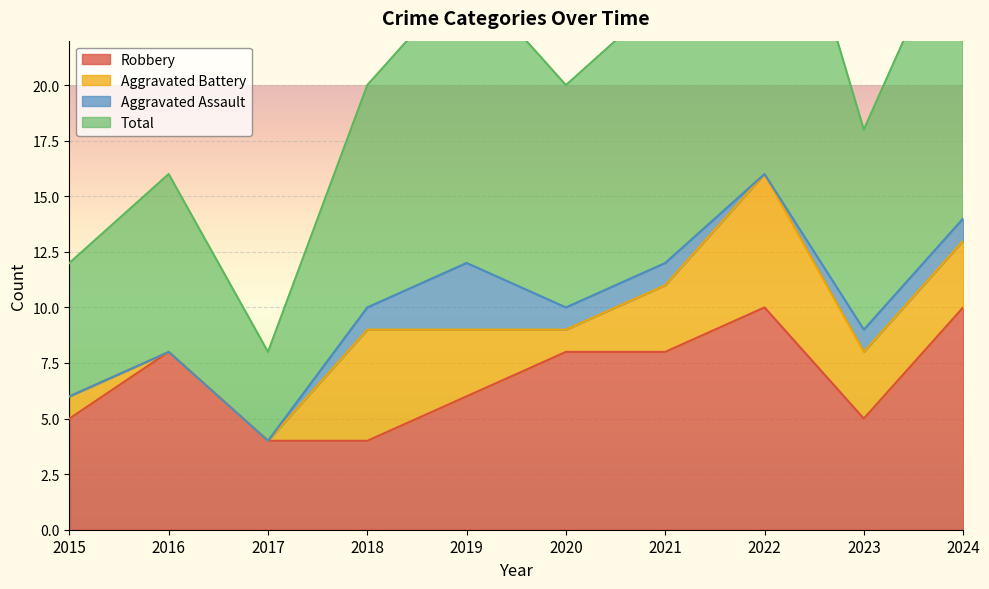

Is it true that Robbery equals 8 at 2016?

True